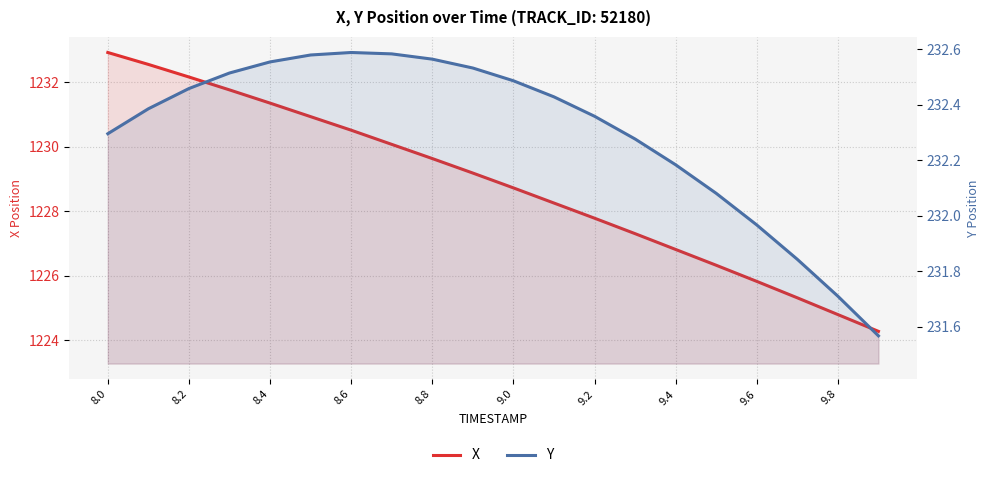

Reading left to right, list all the values displayed in this chart.

X: 1232.9	1232.5	1232.2	1231.8	1231.3	1230.9	1230.5	1230.1	1229.6	1229.2	1228.7	1228.2	1227.8	1227.3	1226.8	1226.3	1225.8	1225.3	1224.8	1224.3
Y: 232.3	232.4	232.5	232.5	232.6	232.6	232.6	232.6	232.6	232.5	232.5	232.4	232.4	232.3	232.2	232.1	232.0	231.8	231.7	231.6